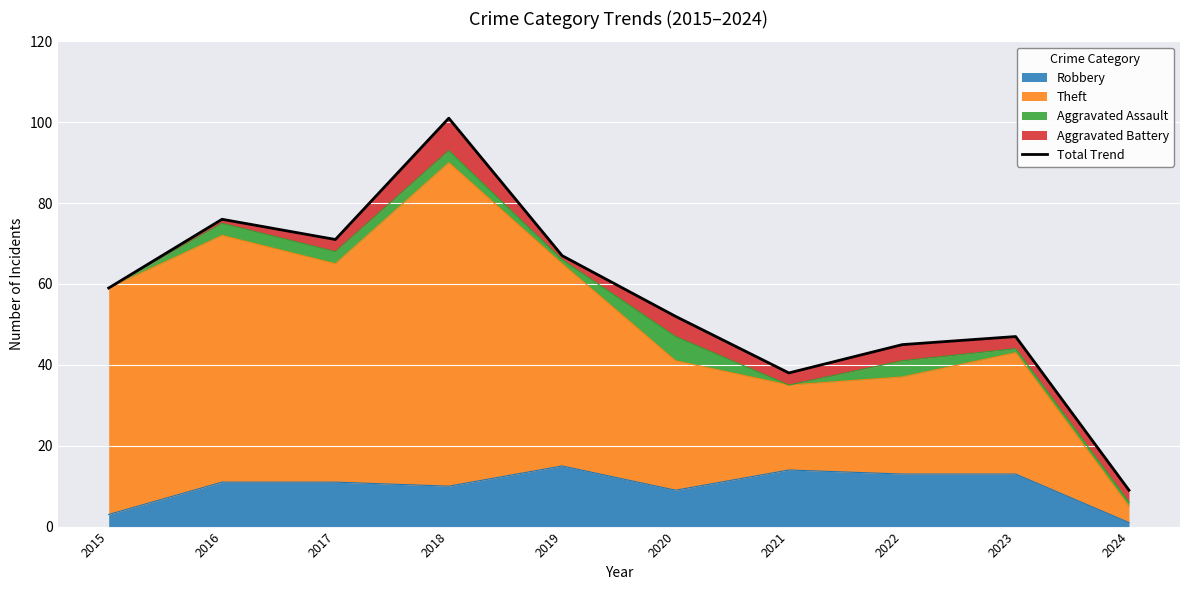

Count the number of values greater than 59.

4